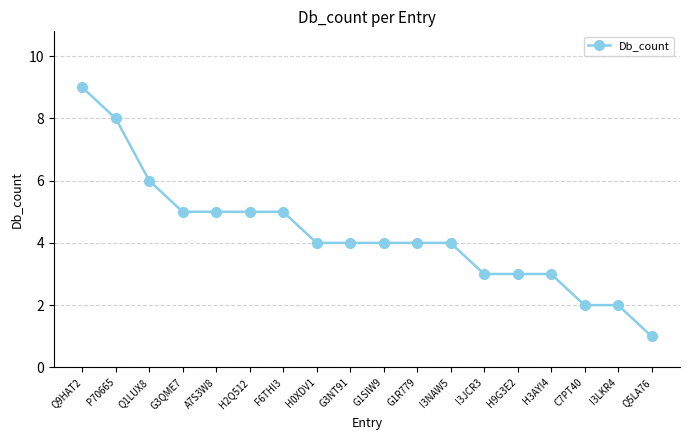

Reading left to right, extract all data points from this chart.

9	8	6	5	5	5	5	4	4	4	4	4	3	3	3	2	2	1